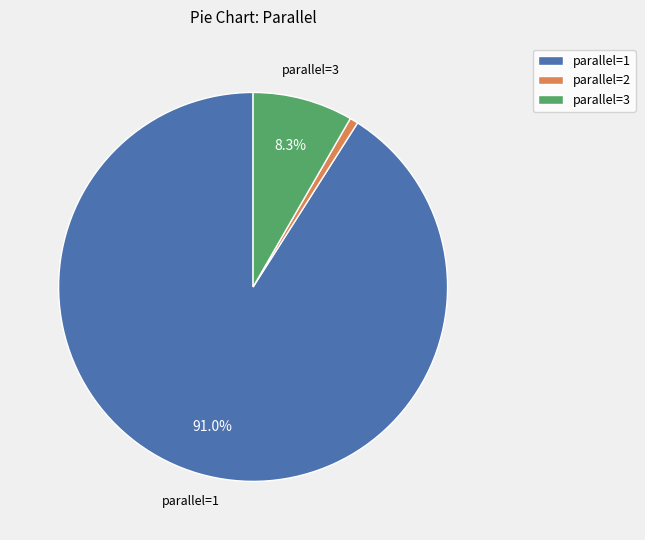

Do parallel=1 and parallel=2 together represent more than half of the pie?

Yes